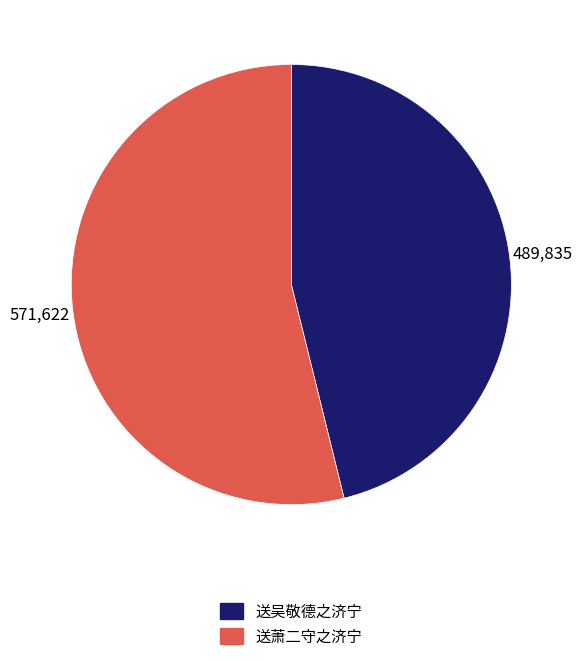

Between 送吴敬德之济宁 and 送萧二守之济宁, which is larger?

送萧二守之济宁